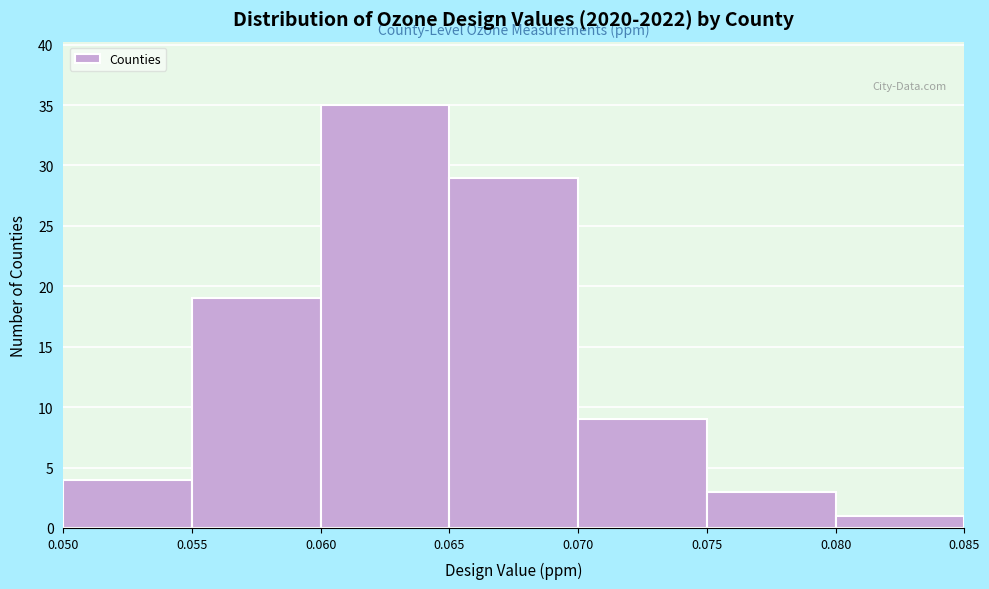

Reading left to right, transcribe this chart: for each bar, give the range it covers on the x-axis and its height. The values are not printed on the chart, so give them approximately, as read against the axis.

0.050 to 0.055: 4
0.055 to 0.060: 19
0.060 to 0.065: 35
0.065 to 0.070: 29
0.070 to 0.075: 9
0.075 to 0.080: 3
0.080 to 0.085: 1